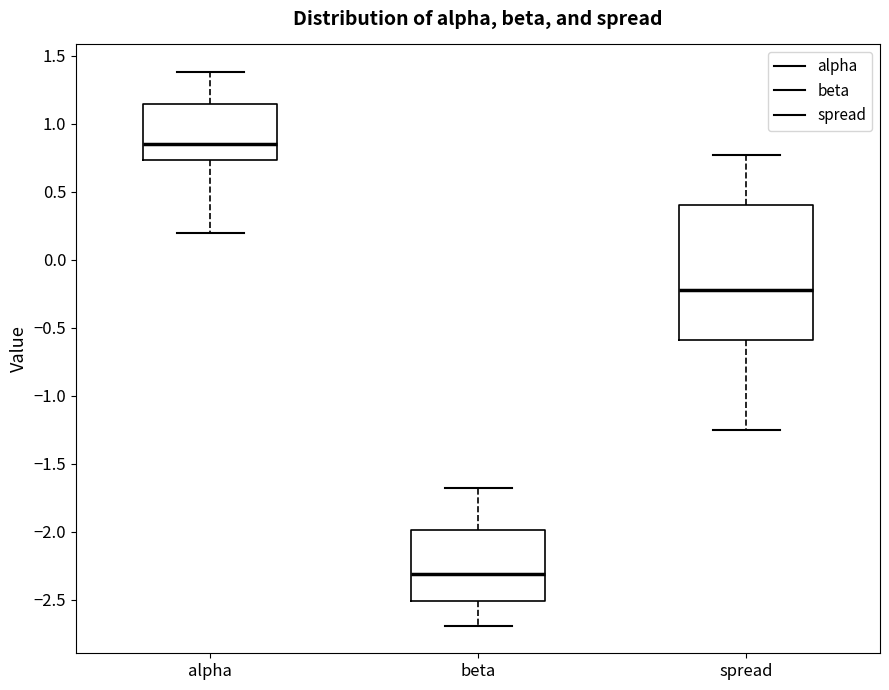

Where does the upper whisker of the box for beta end on the y-axis? The values are not printed on the chart, so give them approximately, as read against the axis.

-1.70